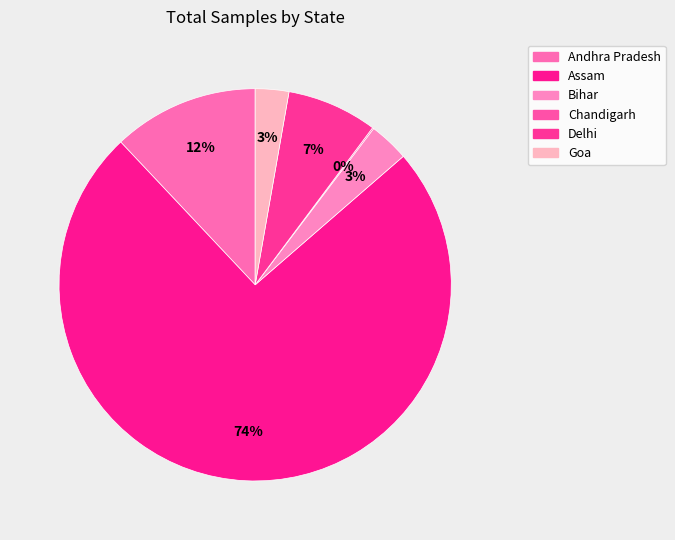

What percentage is the Bihar slice, to the nearest percent?

3%